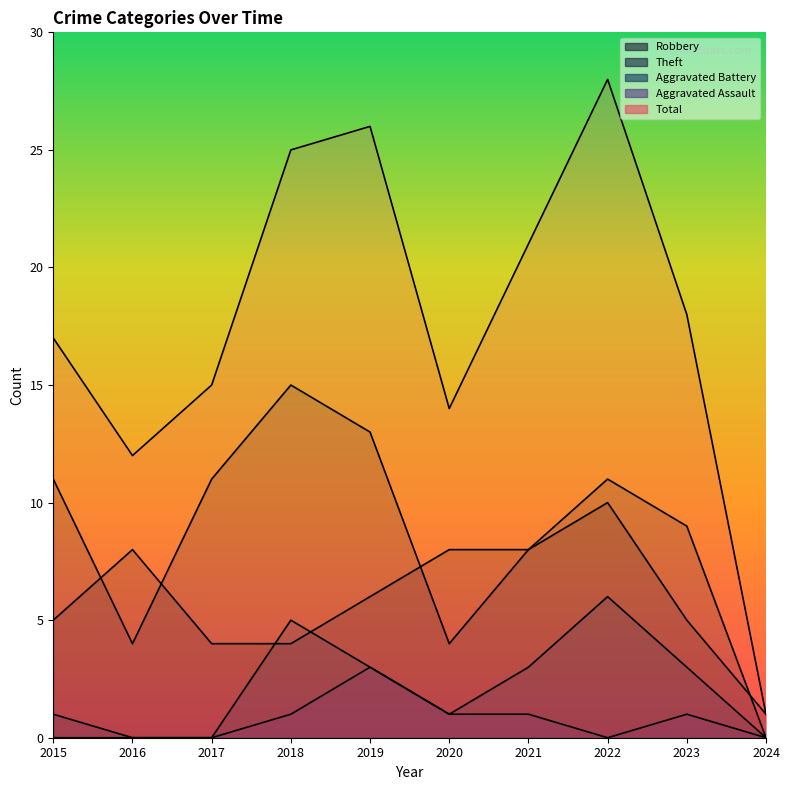

At which label does Aggravated Assault reach its peak?

2019